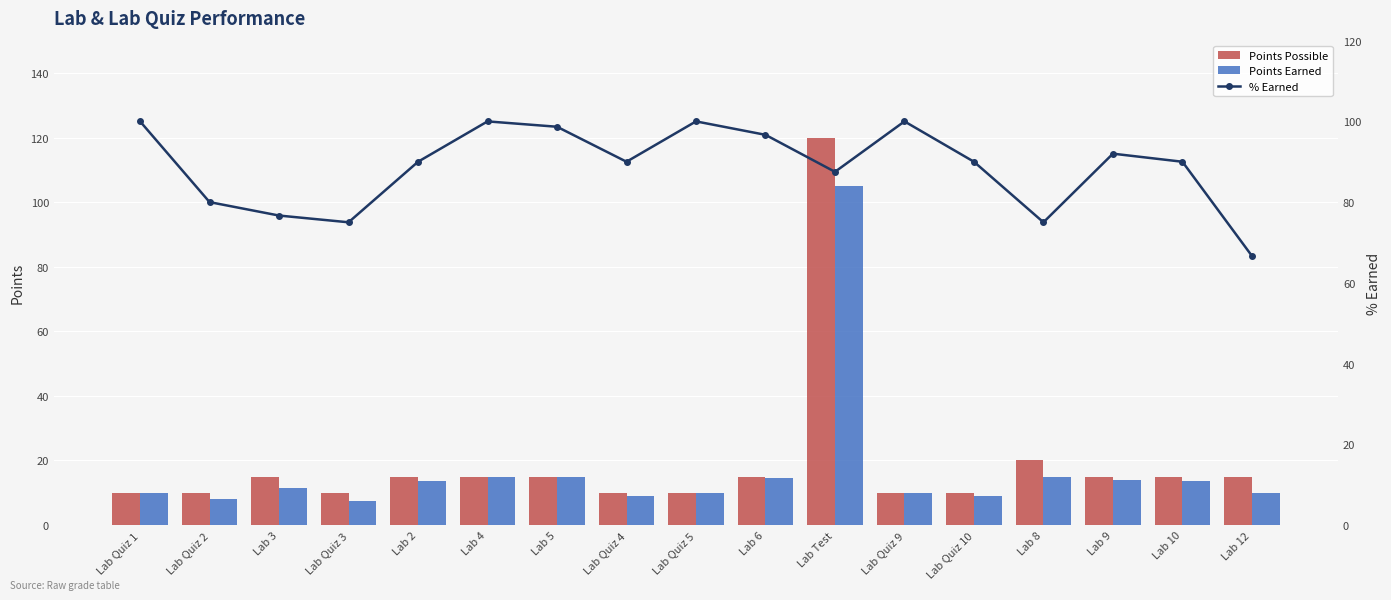

Rank the series at Lab Quiz 1 from highest to lowest value.

% Earned, Points Possible, Points Earned